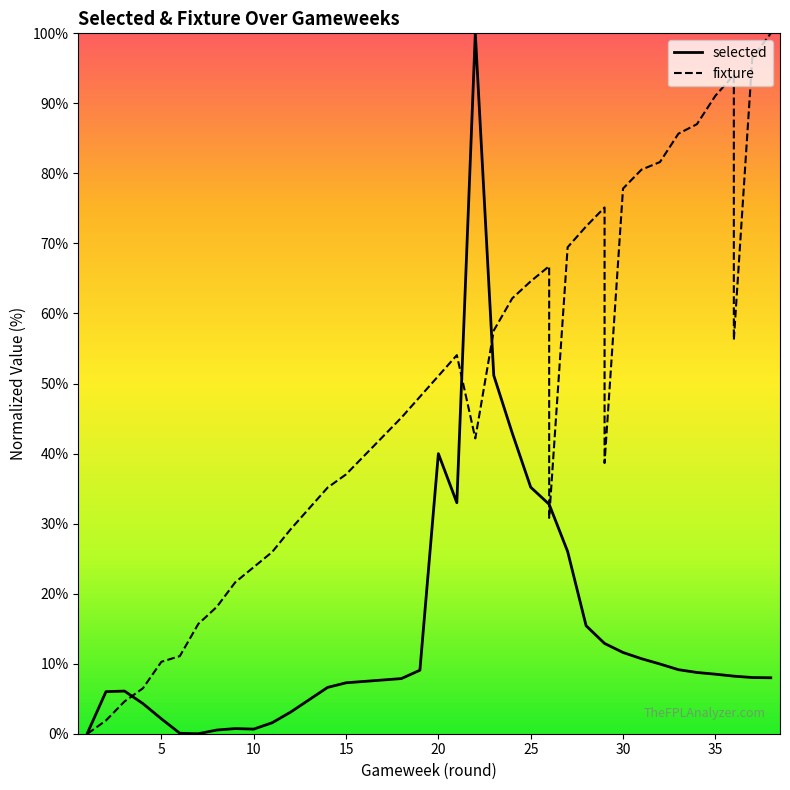

Which series has the largest range (max minus min)?

selected